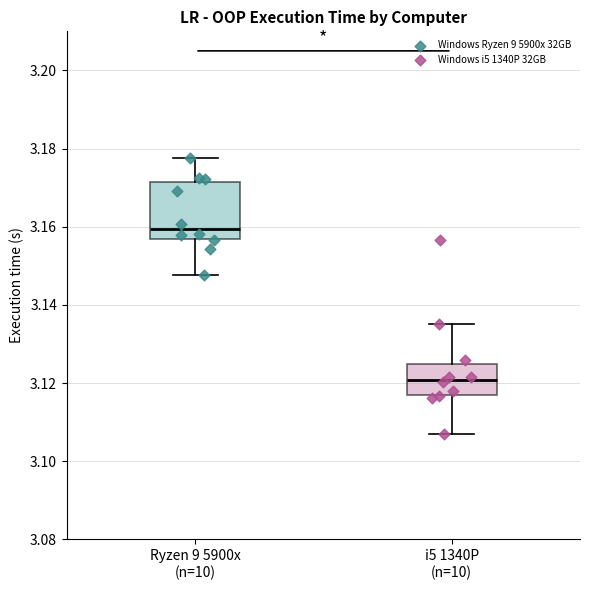

Where is the lower edge of the box for i5 1340P (n=10) on the y-axis? The values are not printed on the chart, so give them approximately, as read against the axis.

3.118